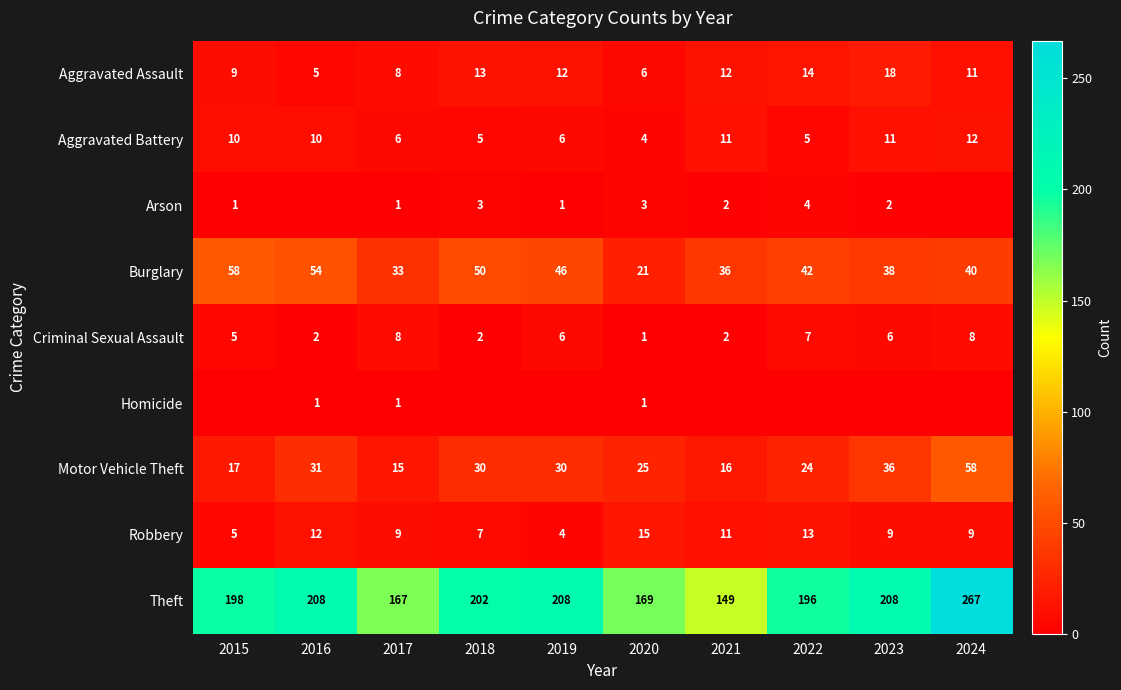

The value of Arson at 2023 is 1. True or false?

False